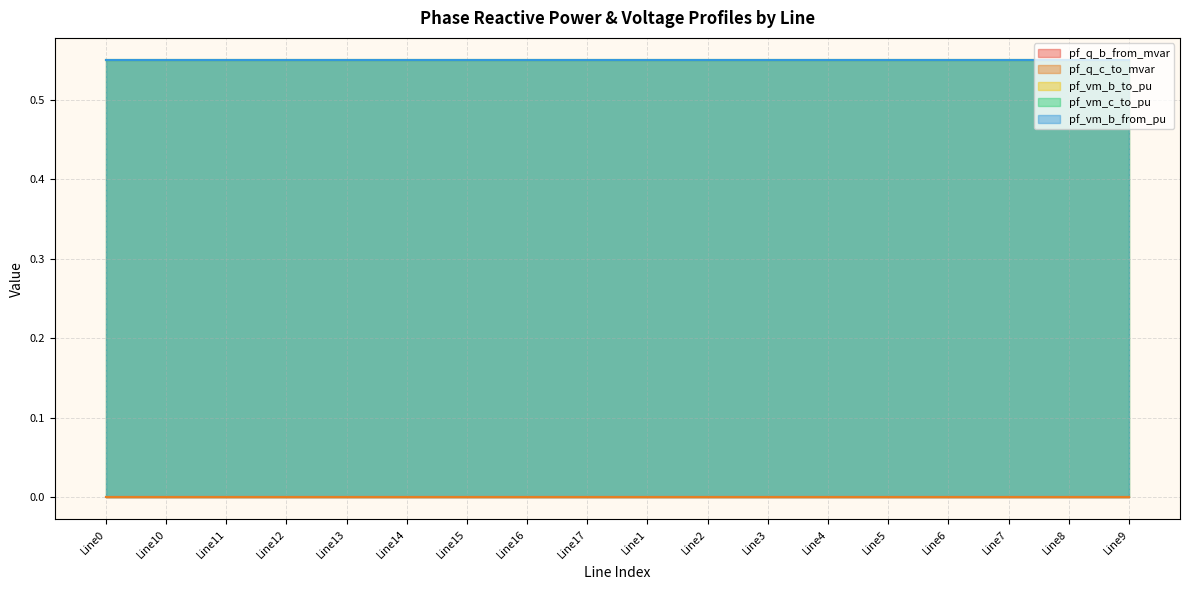

What is the greatest value displayed?

0.6